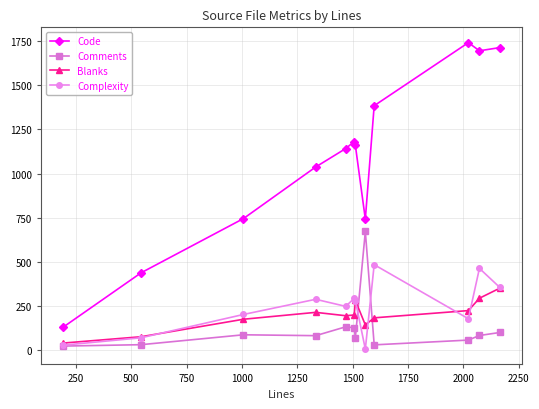

What is the maximum value for Comments?

672